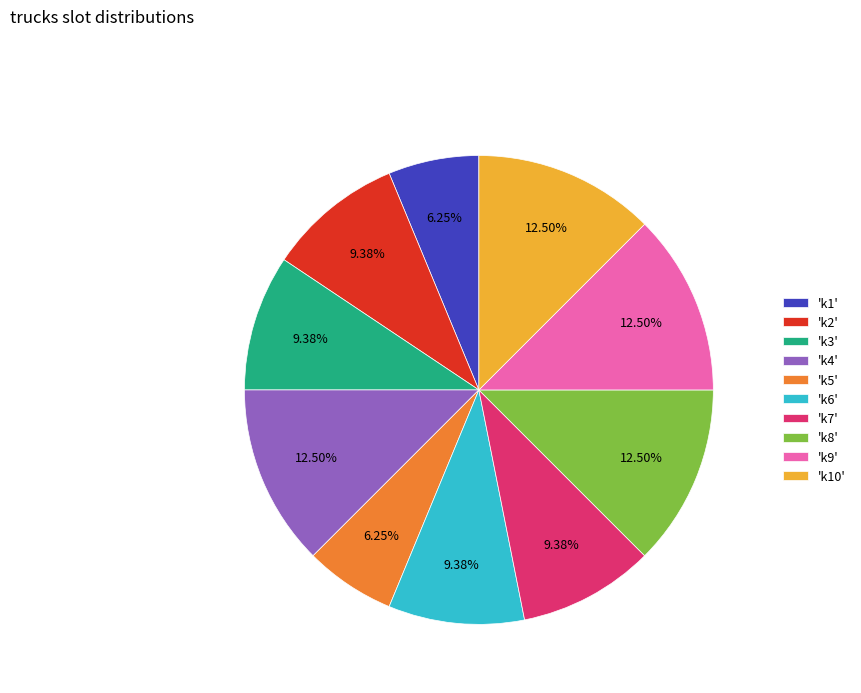

How many segments does this pie chart have?

10